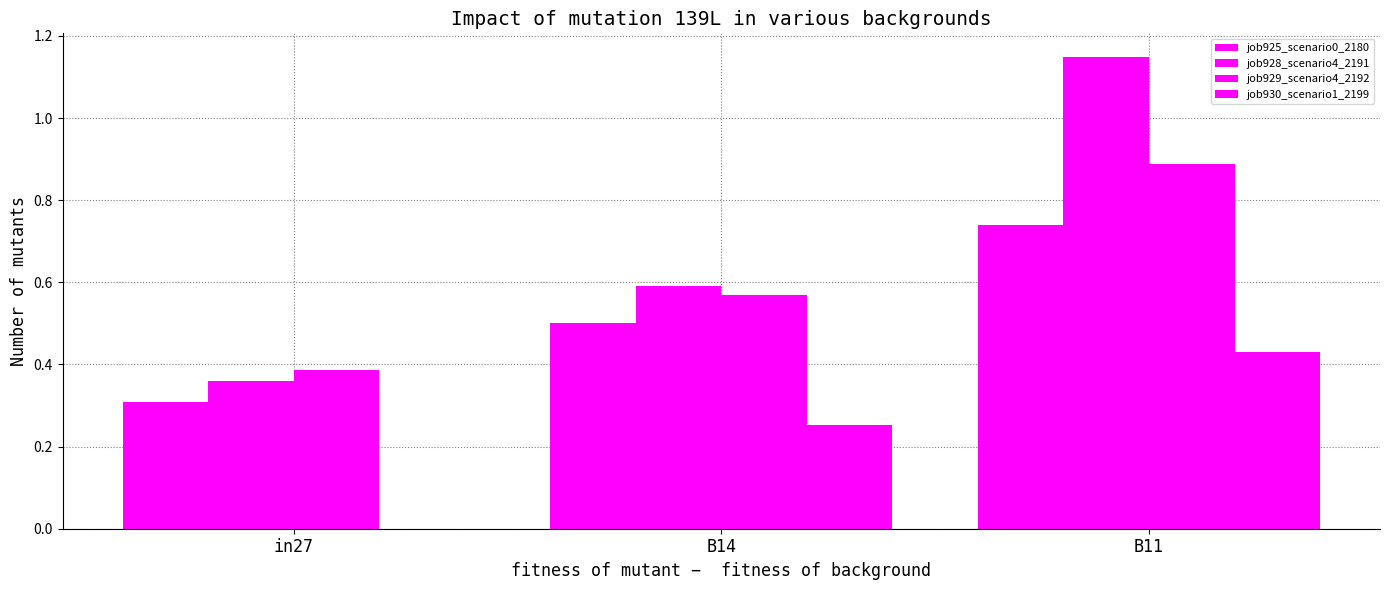

Are the bars grouped side by side (vs. stacked)?

Yes